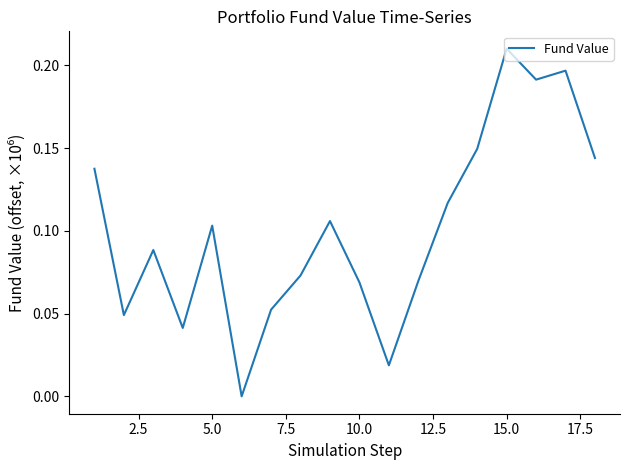

Is this an area chart (filled region under the line)?

No